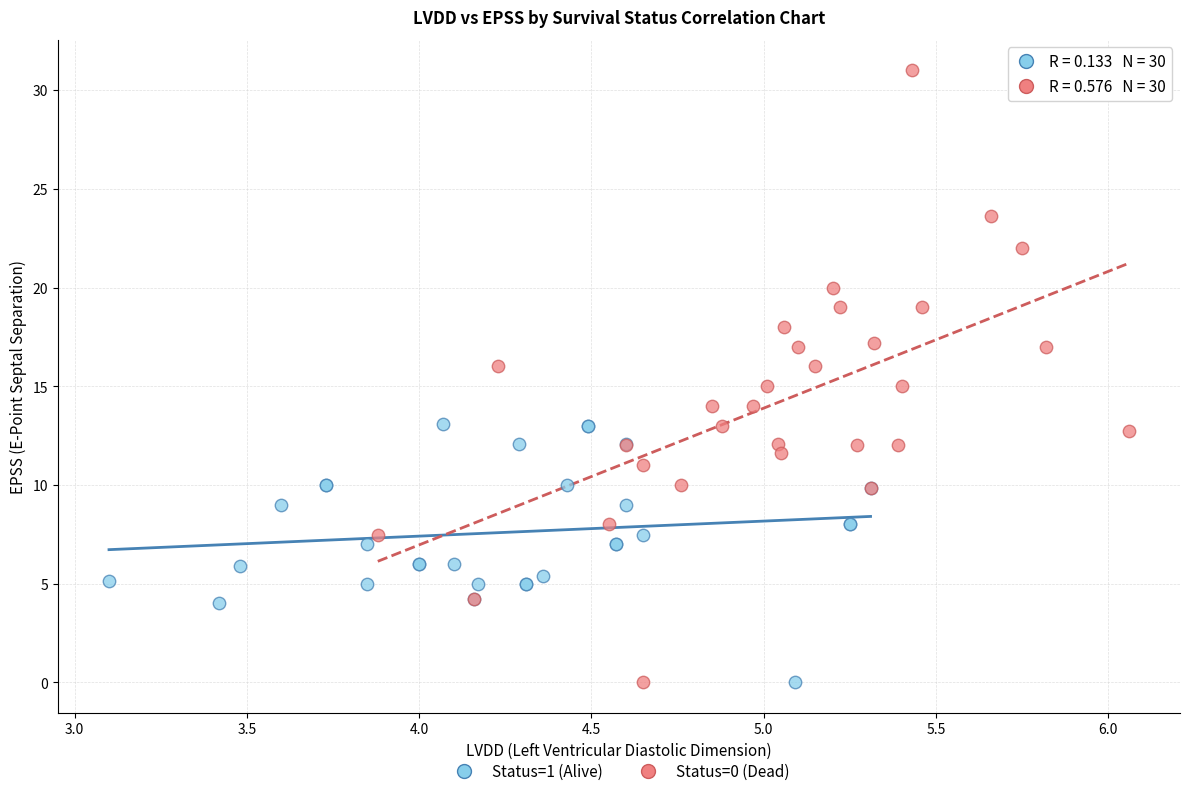

Which series contains the highest Y value?

Status=0 (Dead)